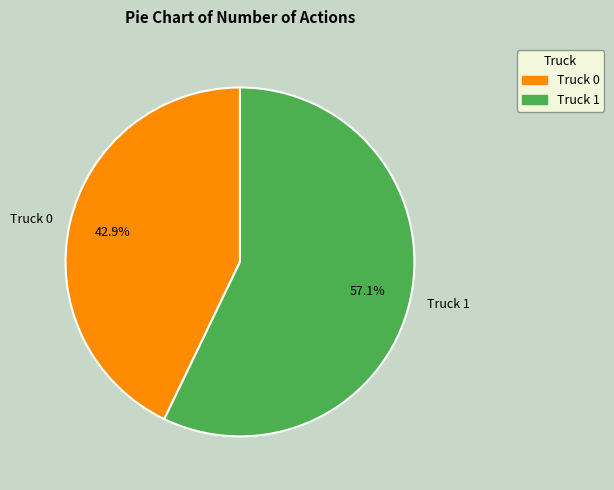

Is it true that Truck 0 is 35% of the pie?

False